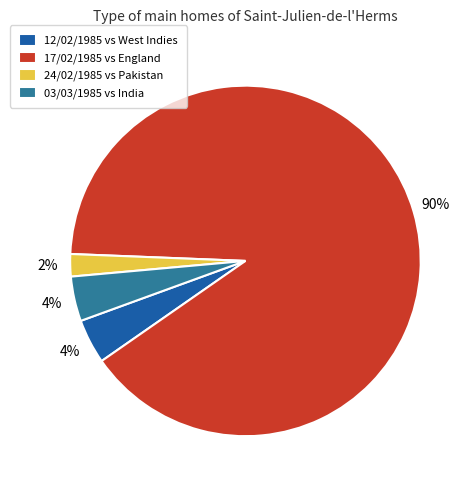

To the nearest percent, what is the difference between the largest and smallest slice percentages?

88%